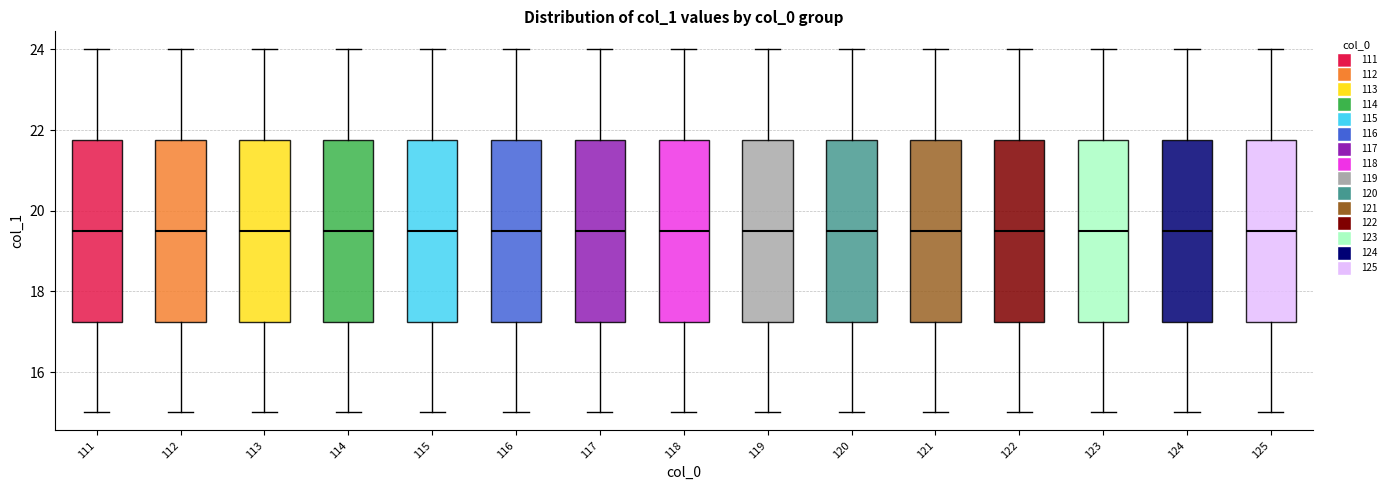

Reading left to right, transcribe this box plot: for each box, give where its median line is, the range the box spans, and where its two whiskers end, as read against the y-axis. The values are not printed on the chart, so give them approximately, as read against the axis.

111: median 19.6, box 17.2 to 21.8, whiskers 15.0 to 24.0
112: median 19.6, box 17.2 to 21.8, whiskers 15.0 to 24.0
113: median 19.6, box 17.2 to 21.8, whiskers 15.0 to 24.0
114: median 19.6, box 17.2 to 21.8, whiskers 15.0 to 24.0
115: median 19.6, box 17.2 to 21.8, whiskers 15.0 to 24.0
116: median 19.6, box 17.2 to 21.8, whiskers 15.0 to 24.0
117: median 19.6, box 17.2 to 21.8, whiskers 15.0 to 24.0
118: median 19.6, box 17.2 to 21.8, whiskers 15.0 to 24.0
119: median 19.6, box 17.2 to 21.8, whiskers 15.0 to 24.0
120: median 19.6, box 17.2 to 21.8, whiskers 15.0 to 24.0
121: median 19.6, box 17.2 to 21.8, whiskers 15.0 to 24.0
122: median 19.6, box 17.2 to 21.8, whiskers 15.0 to 24.0
123: median 19.6, box 17.2 to 21.8, whiskers 15.0 to 24.0
124: median 19.6, box 17.2 to 21.8, whiskers 15.0 to 24.0
125: median 19.6, box 17.2 to 21.8, whiskers 15.0 to 24.0